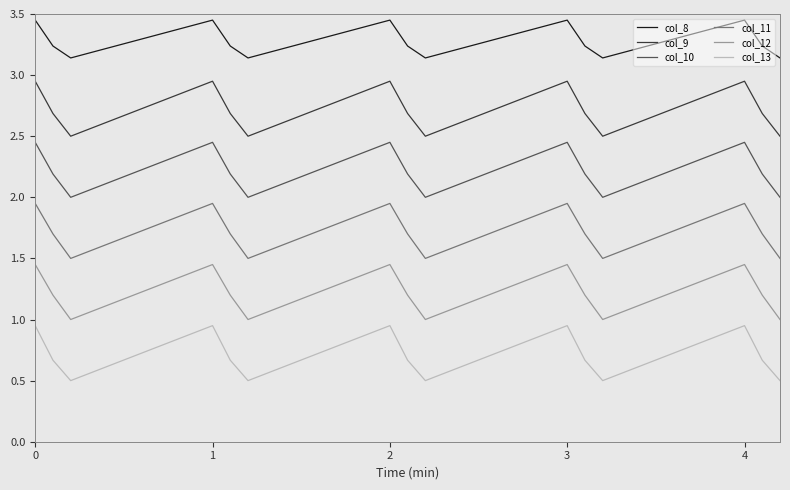

Which series has the largest total across all categories?

col_8